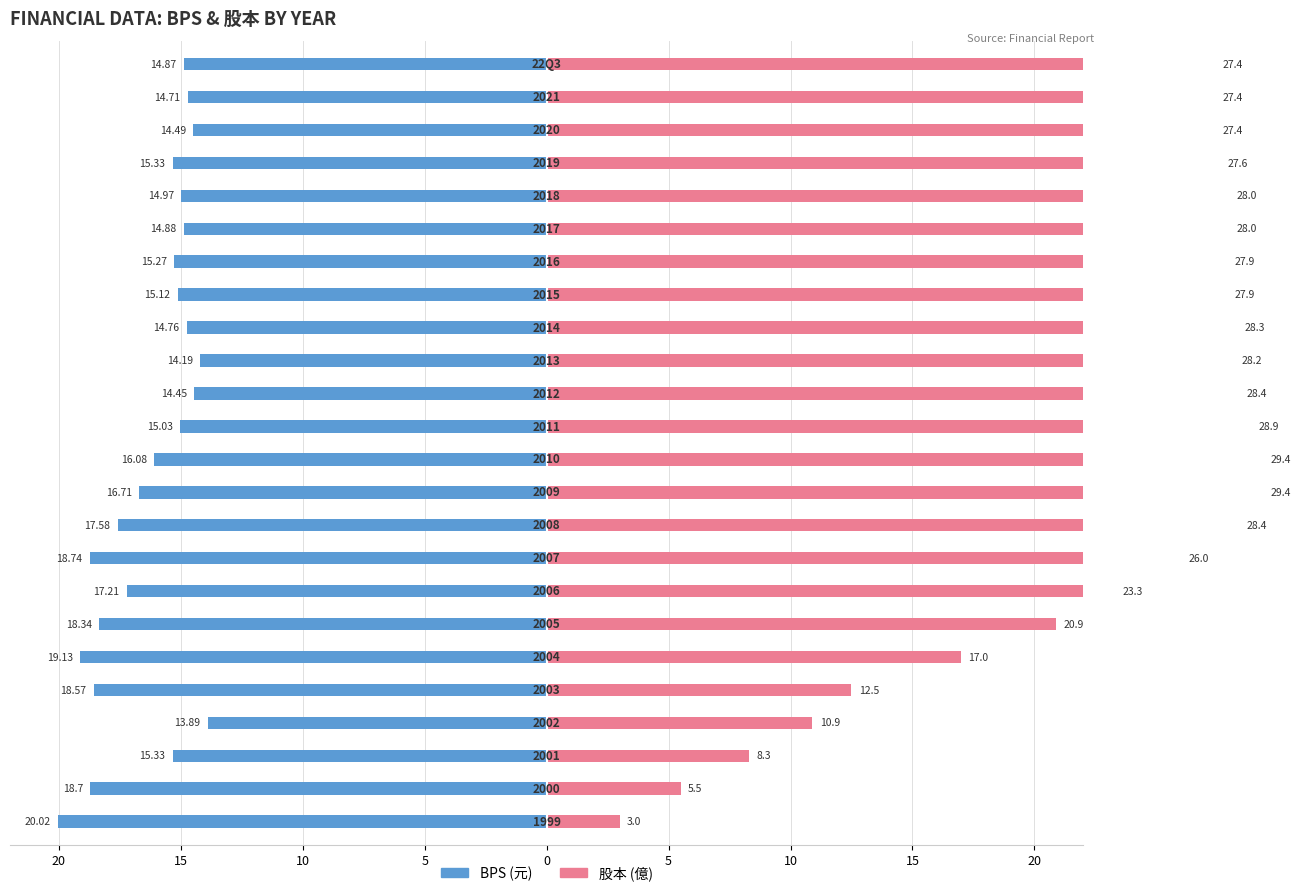

Is it true that BPS equals -7.3 at 13?

False